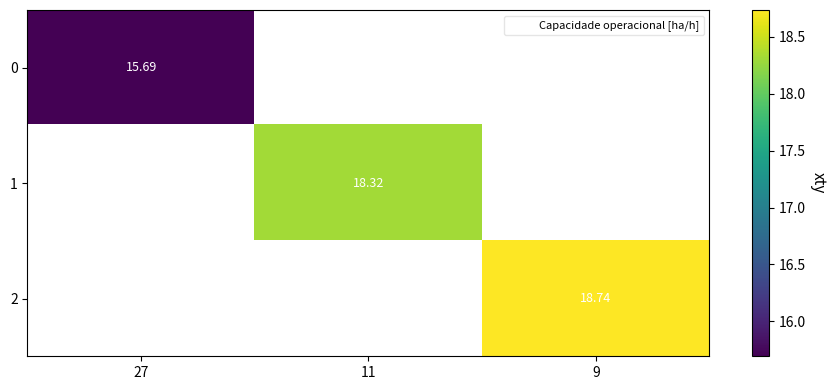

What is the highest value of the 0 series?

15.7